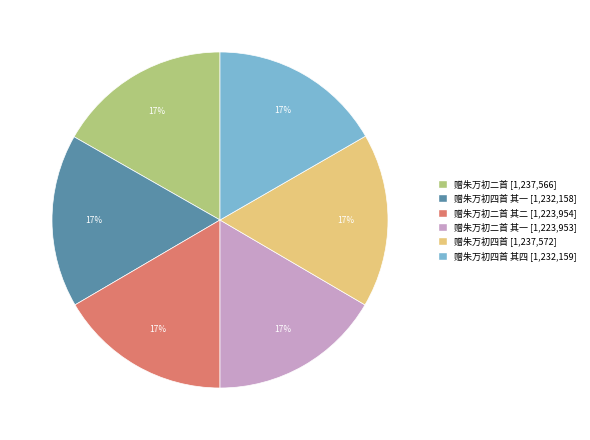

To the nearest percent, what is the average slice percentage?

17%